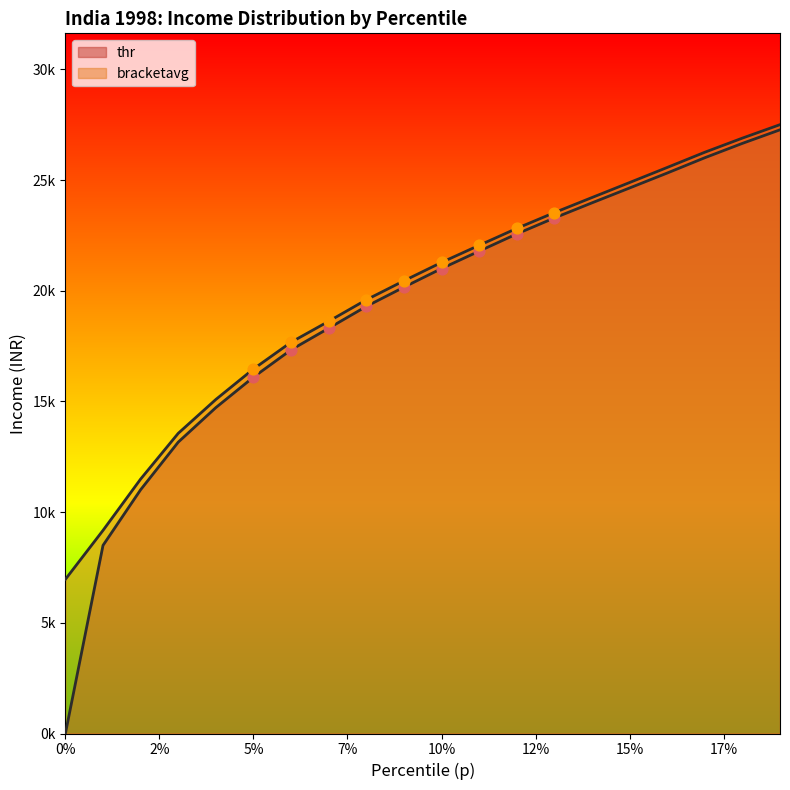

What are all the series names shown in the legend?

thr, bracketavg